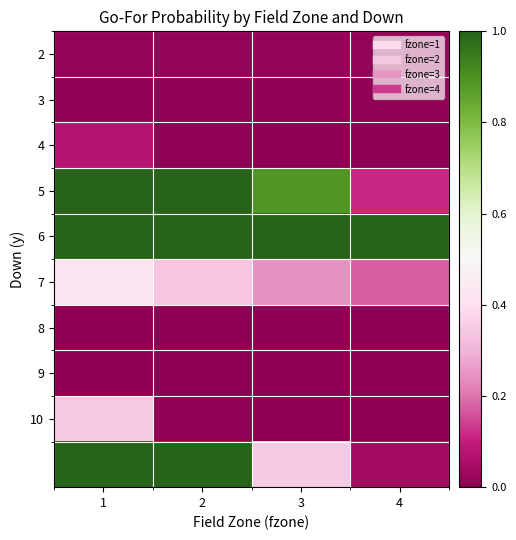

What is the total value across all series at 2?

3.4